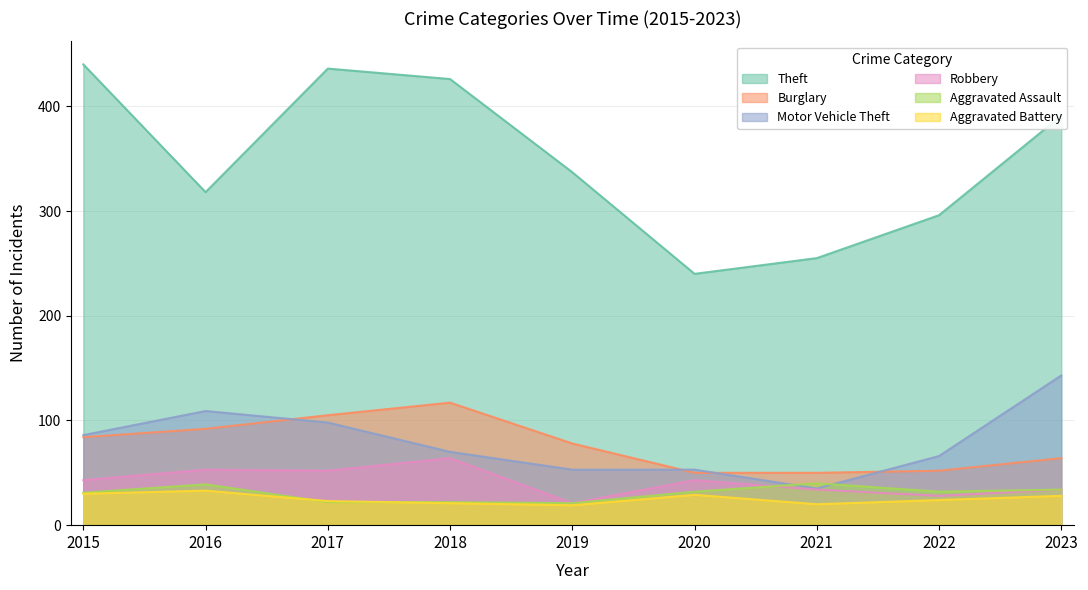

How many data points in Motor Vehicle Theft are above 70?

4